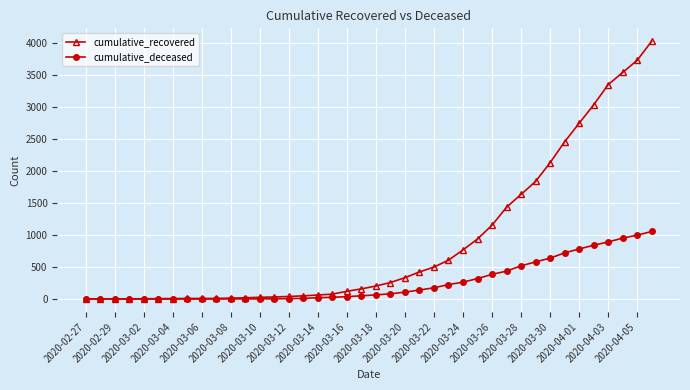

How many lines are shown in the chart?

2